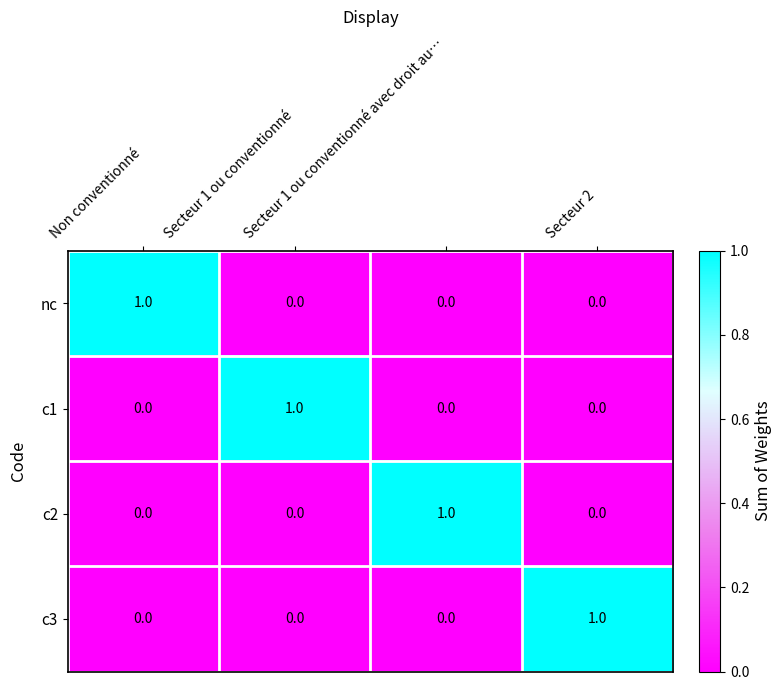

How many c3 values are between 0 and 1?

4